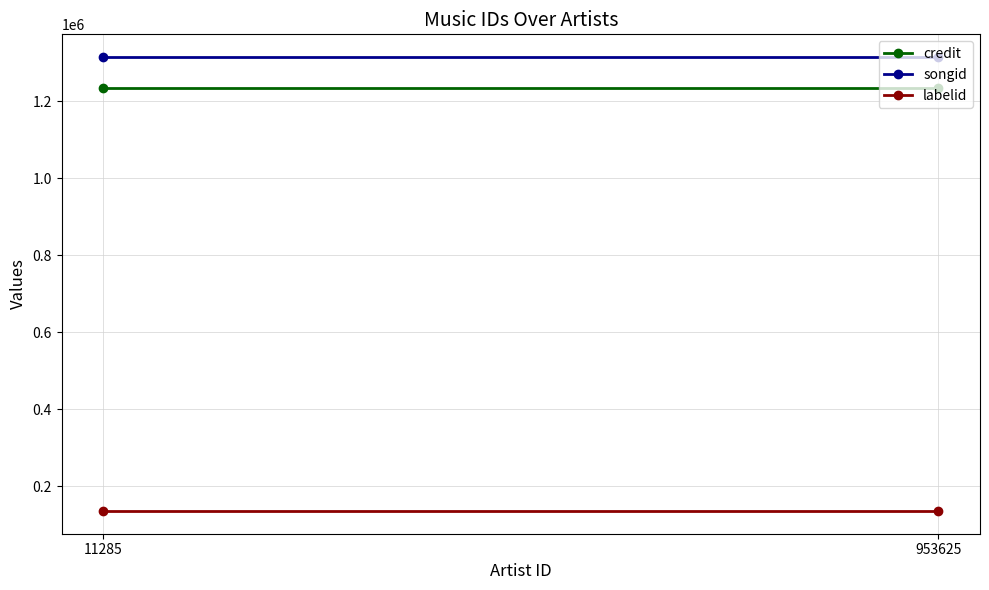

List the labels in order of labelid value, largest first.

11285, 953625